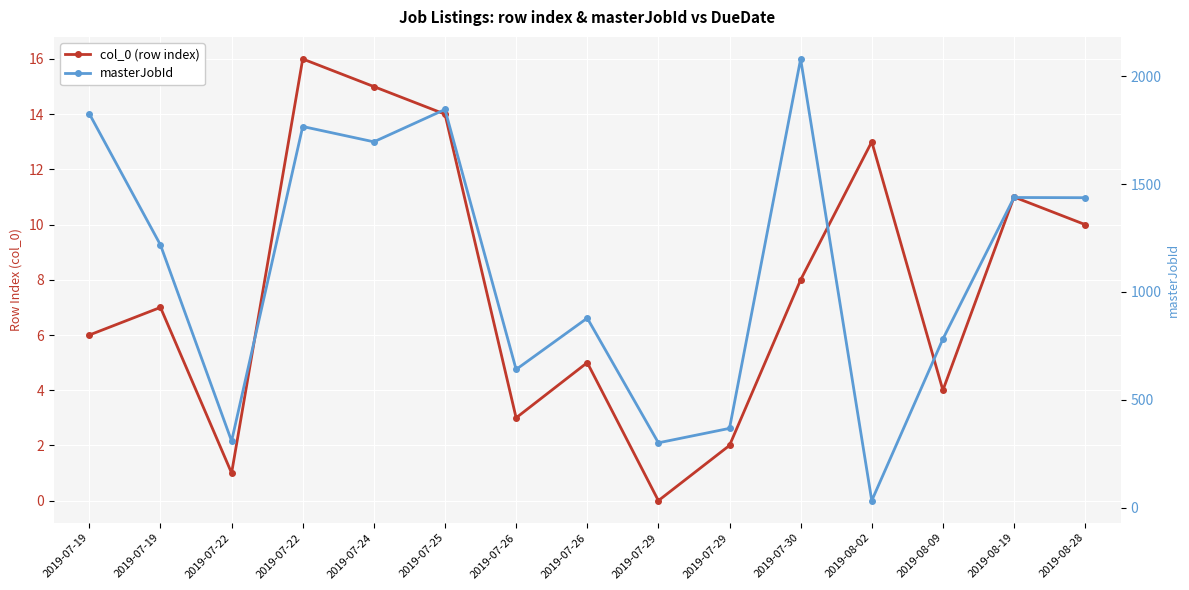

What is the difference between the maximum and minimum values in the col_0 (row index) series?

16